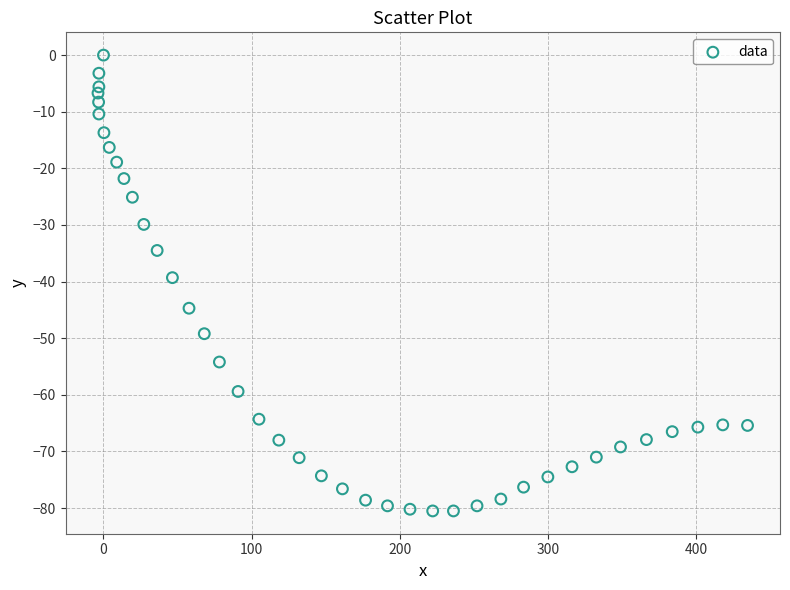

What is the range of X values (max minus min)?

438.2